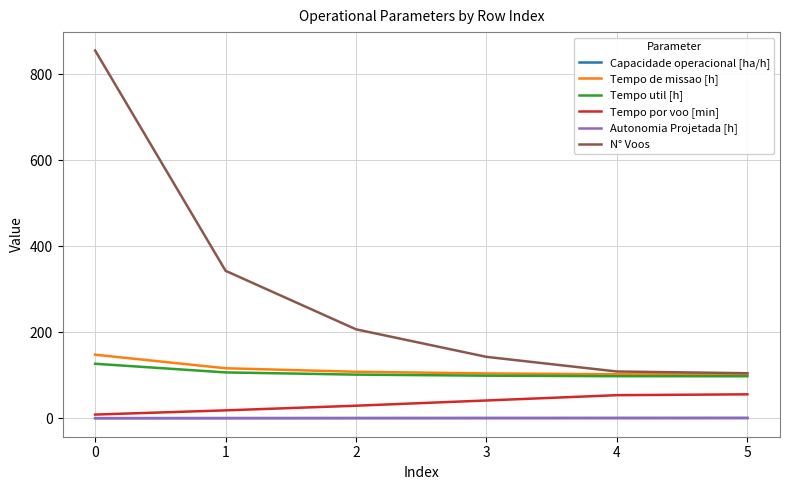

Which series has the largest range (max minus min)?

N° Voos